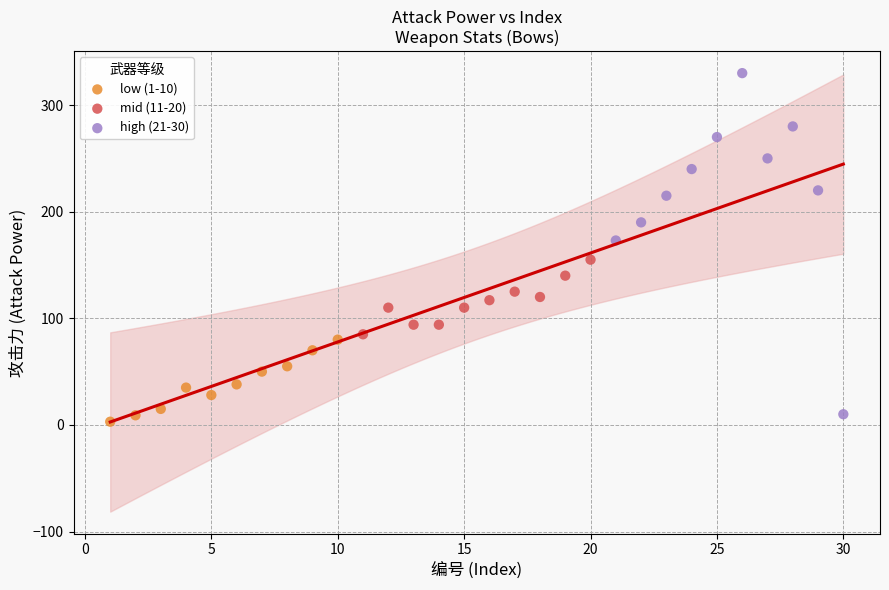

What are all the series names shown in the legend?

low (1-10), mid (11-20), high (21-30)